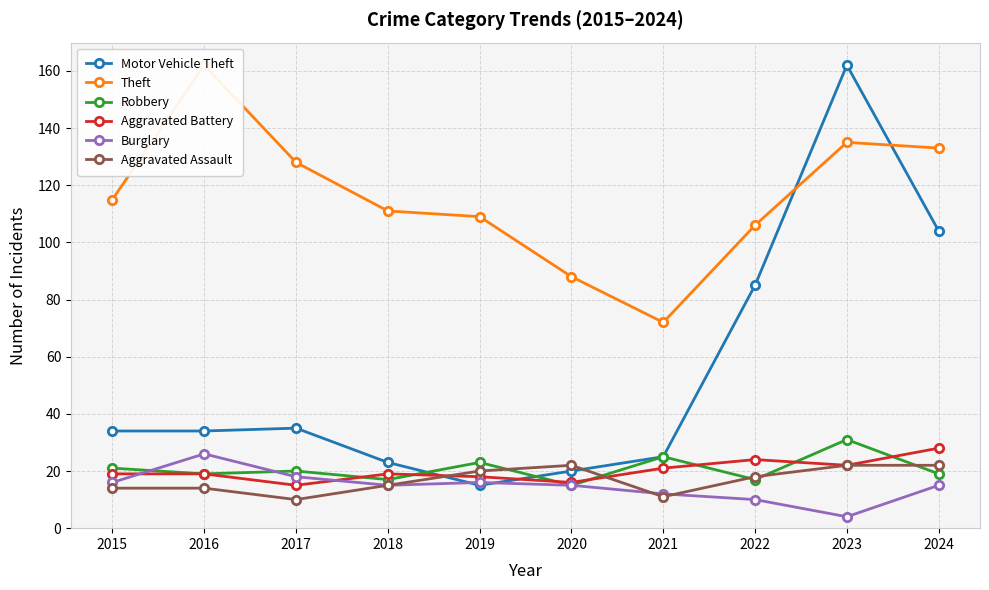

At which category does Burglary reach its first local peak?

2016